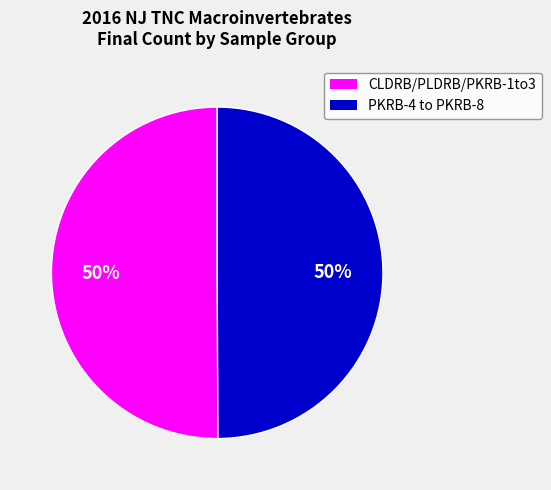

To the nearest percent, what is the average slice percentage?

50%